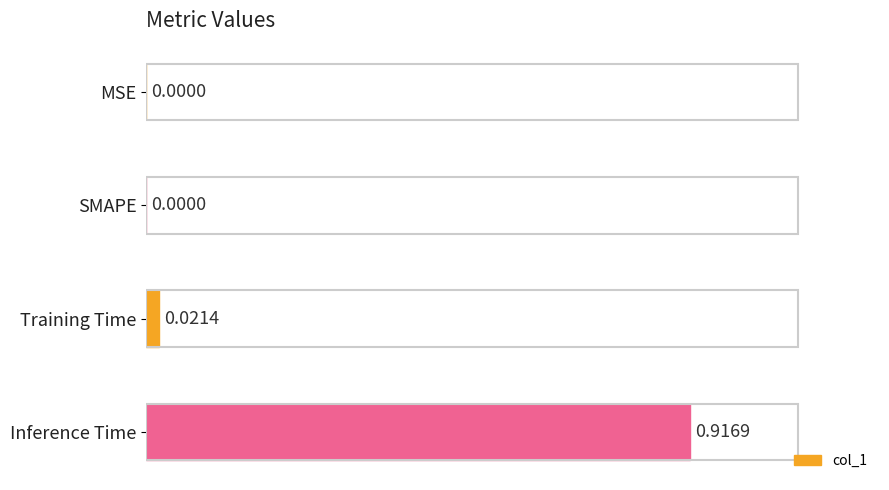

Between Inference Time and SMAPE, which is larger?

Inference Time